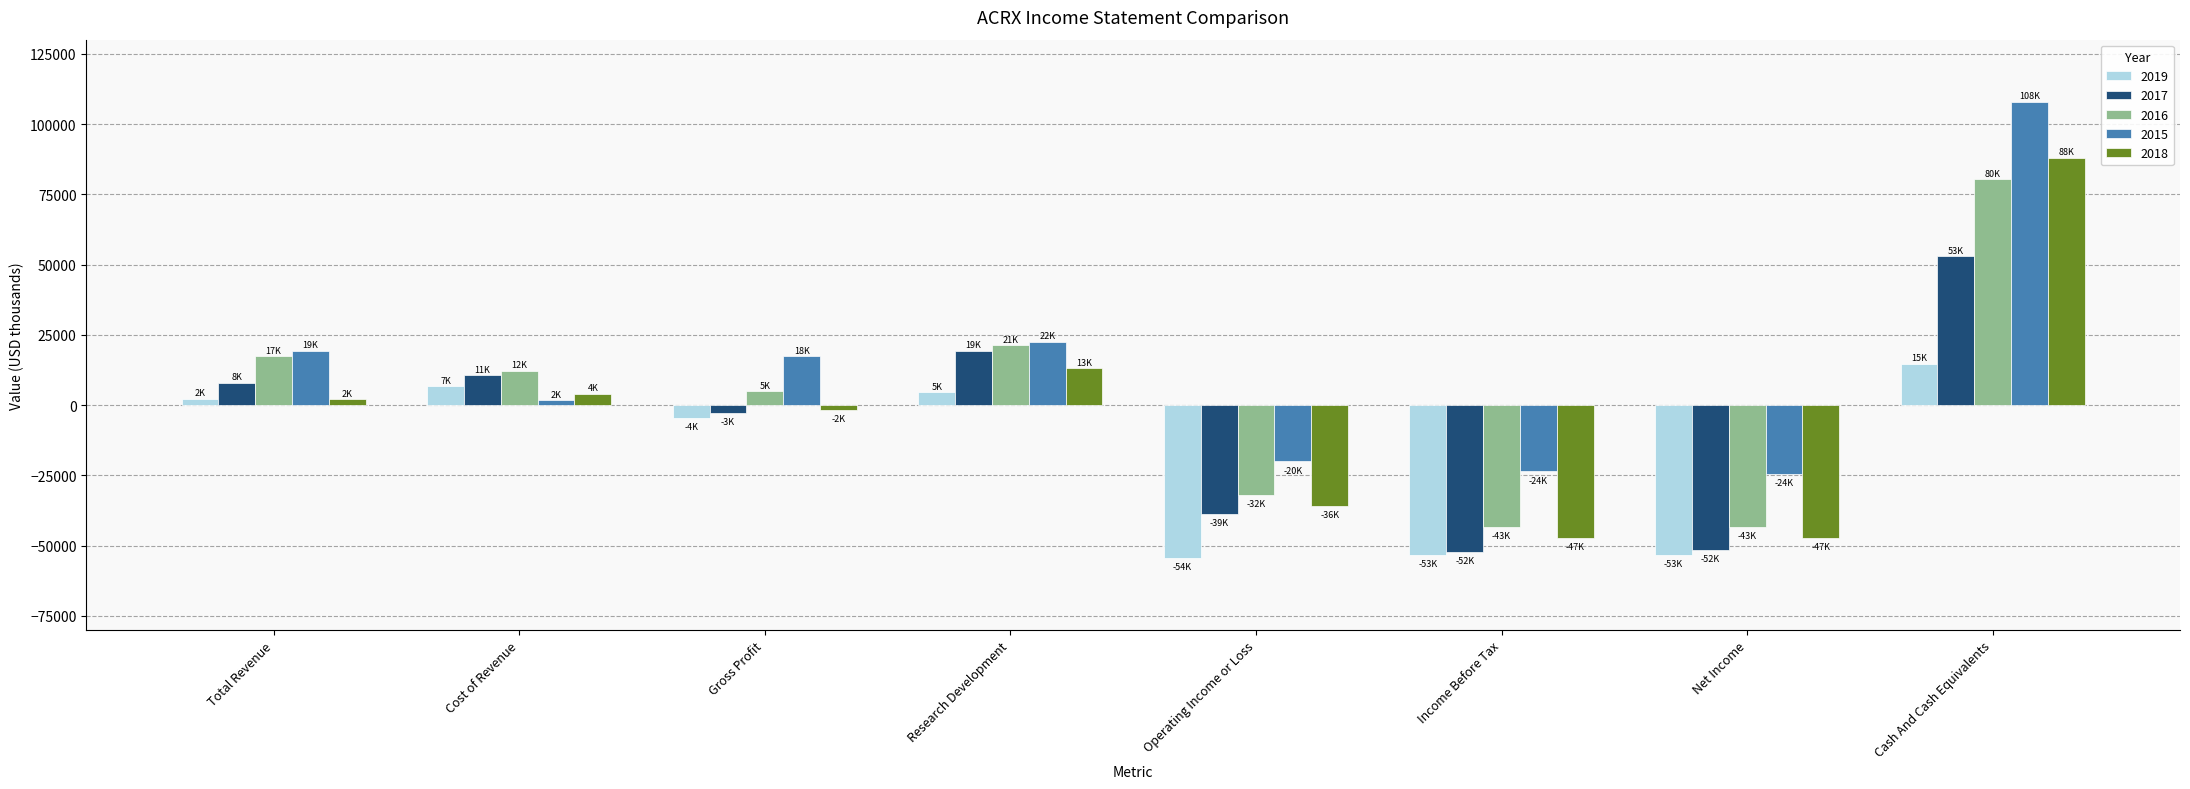

What position from the left is Total Revenue?

1